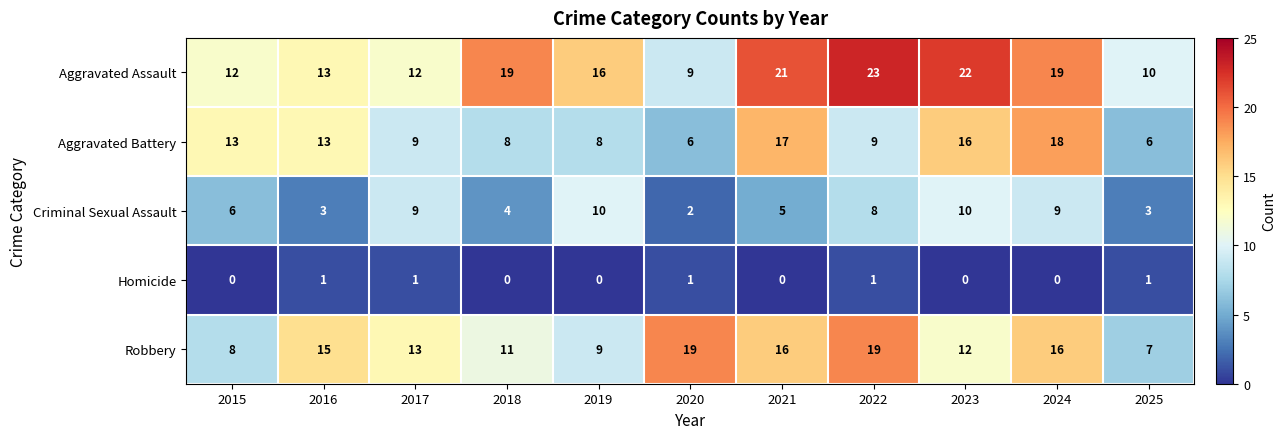

How many data points does each series have?

11